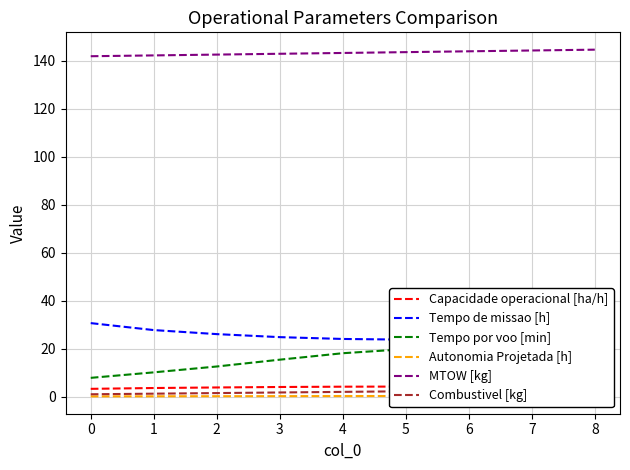

Does the chart have visible grid lines?

Yes